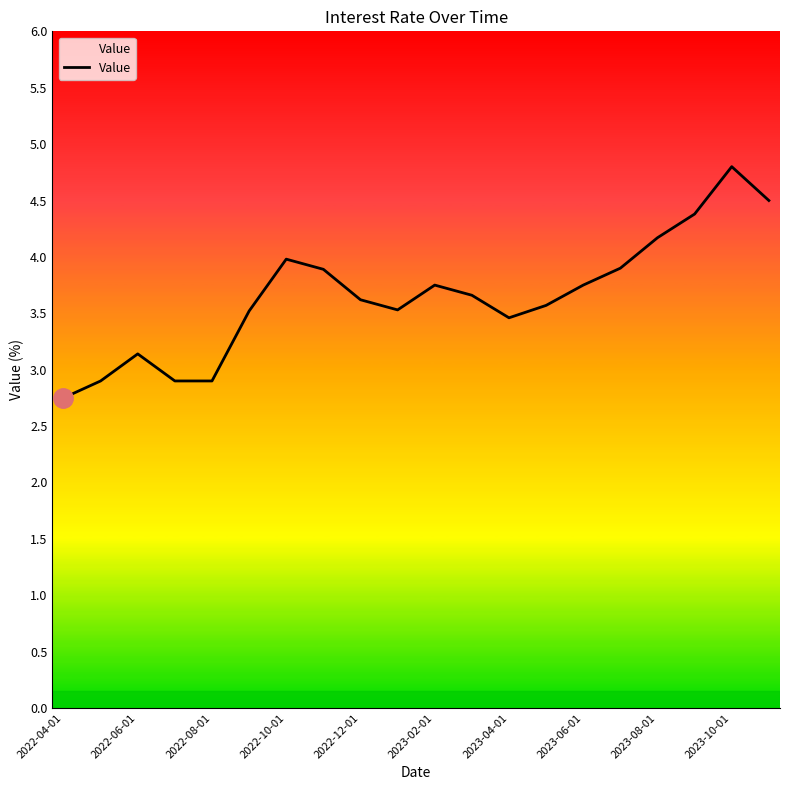

What is the minimum value shown in the chart?

2.8